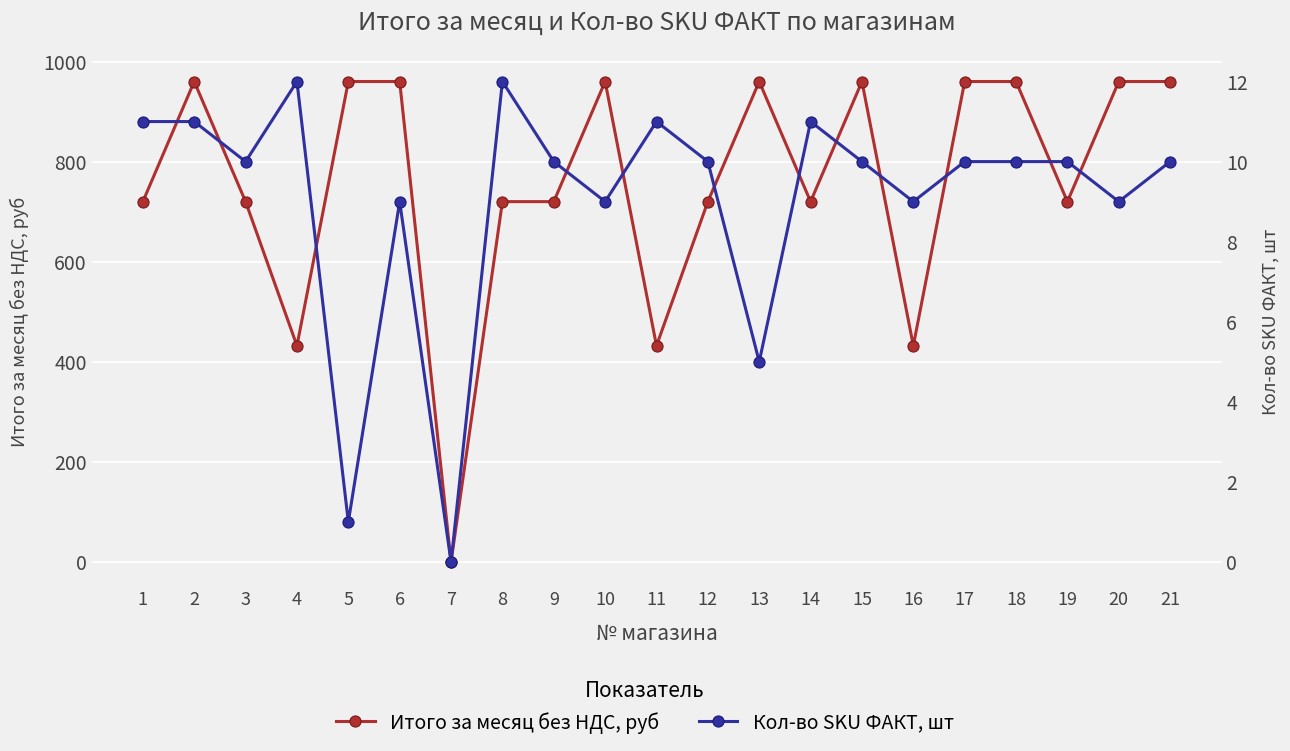

How many interior local peaks does the Кол-во SKU ФАКТ, шт series have?

5